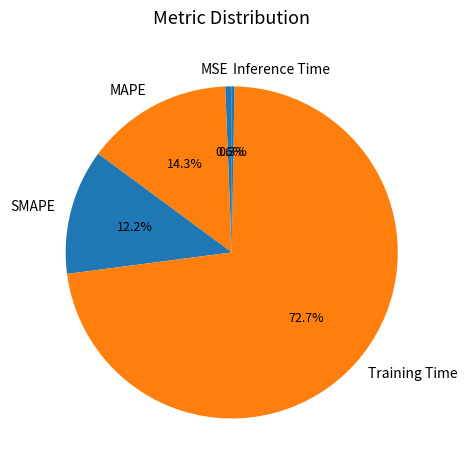

Between Training Time and MAPE, which is larger?

Training Time